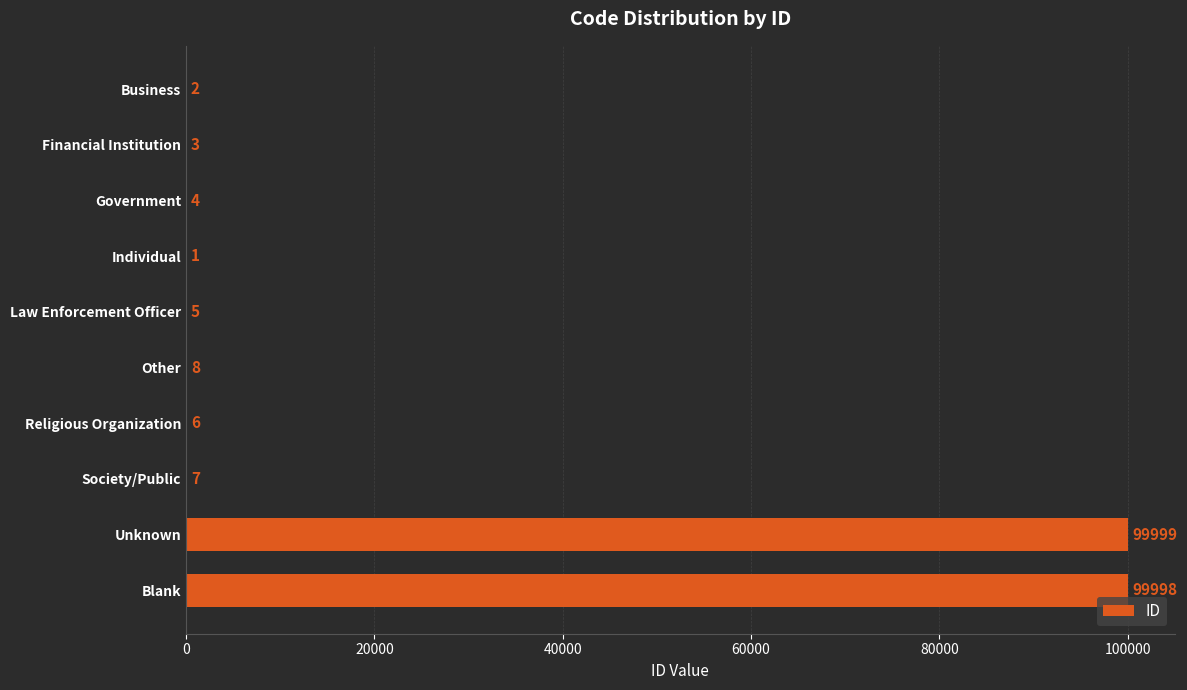

What is the sum of the values at Law Enforcement Officer and Unknown?

100004